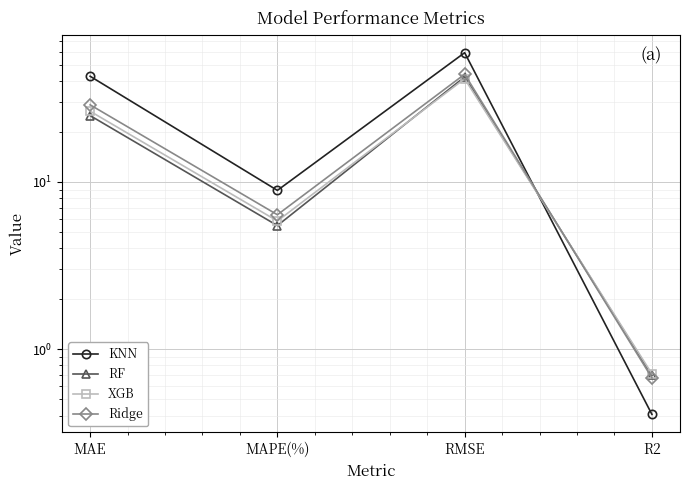

At which category is the sum across all series the highest?

RMSE